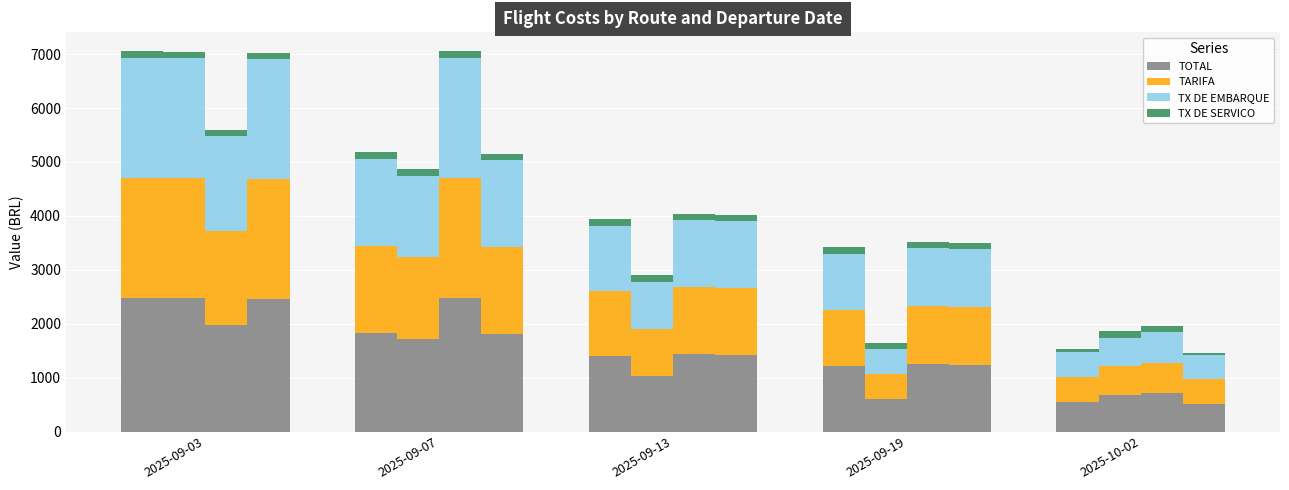

At which label is TX DE EMBARQUE closest to 1345?

2025-09-13